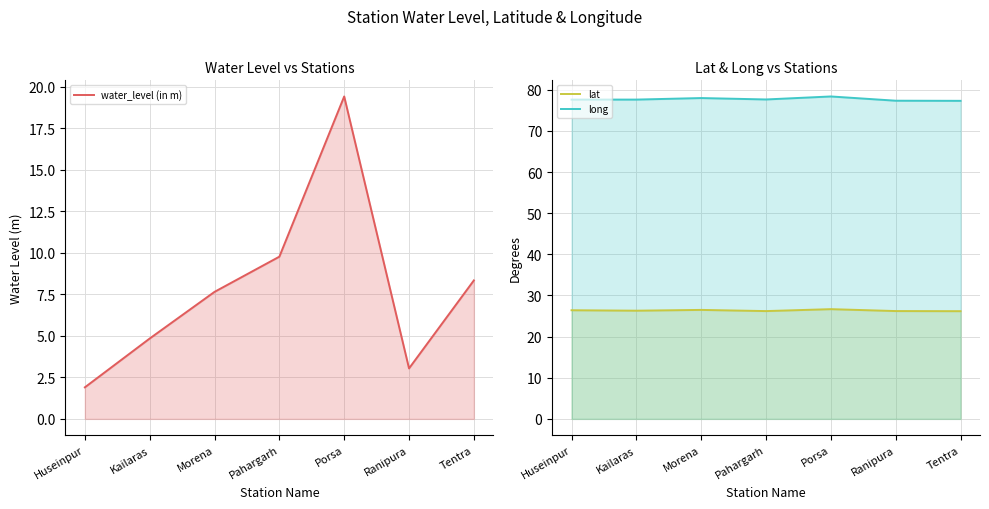

The water_level (in m) series shows 7.7 at Morena. True or false?

True